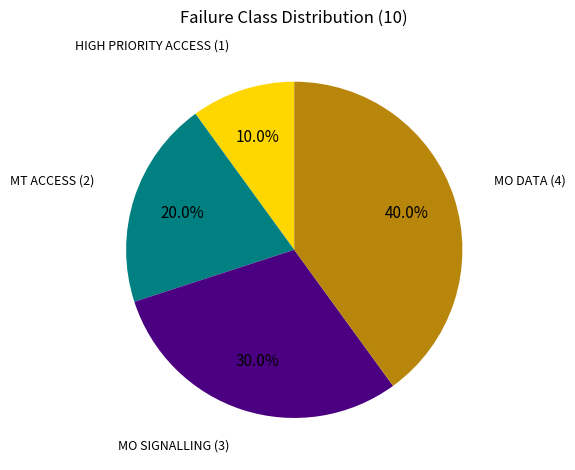

Is there any slice that represents more than half of the pie?

No